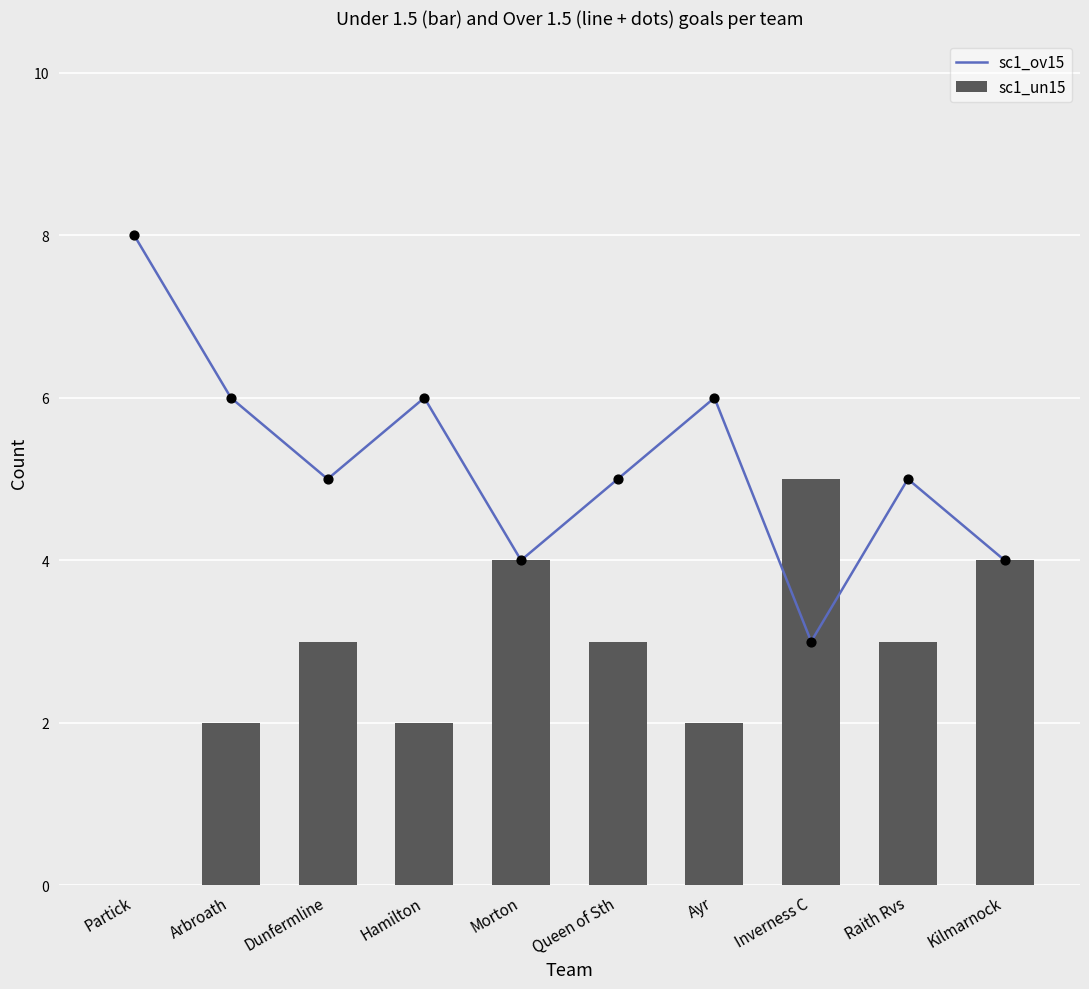

Which series reaches the minimum Y coordinate?

sc1_un15